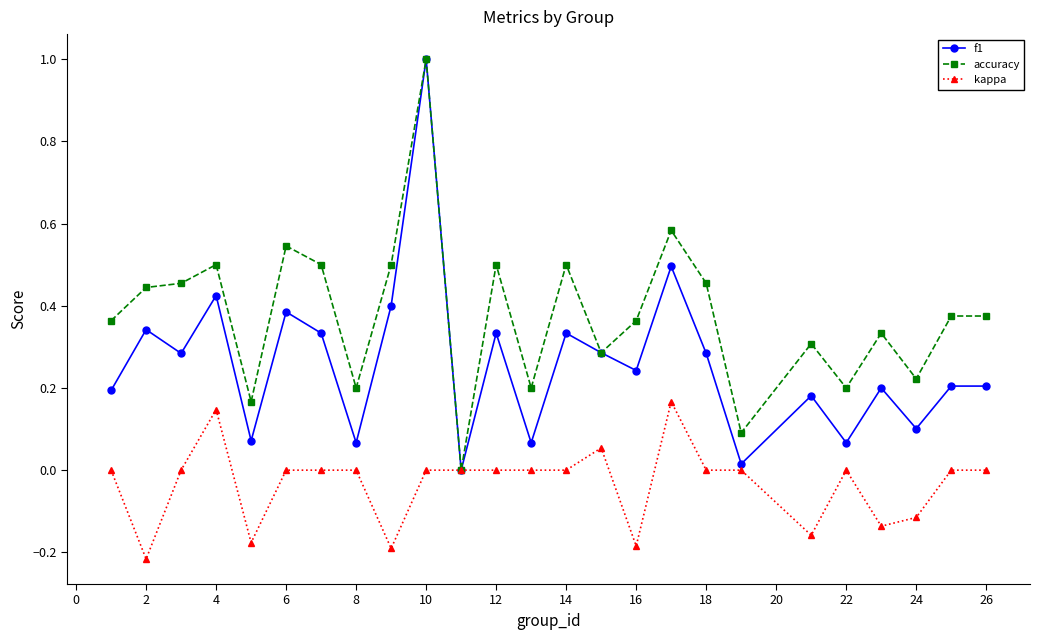

List the series in order of their overall mean, highest first.

accuracy, f1, kappa